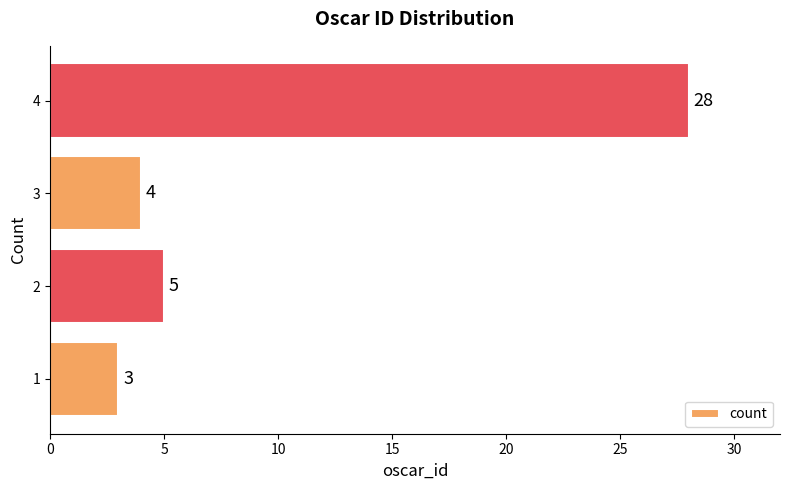

What is the smallest value displayed?

3